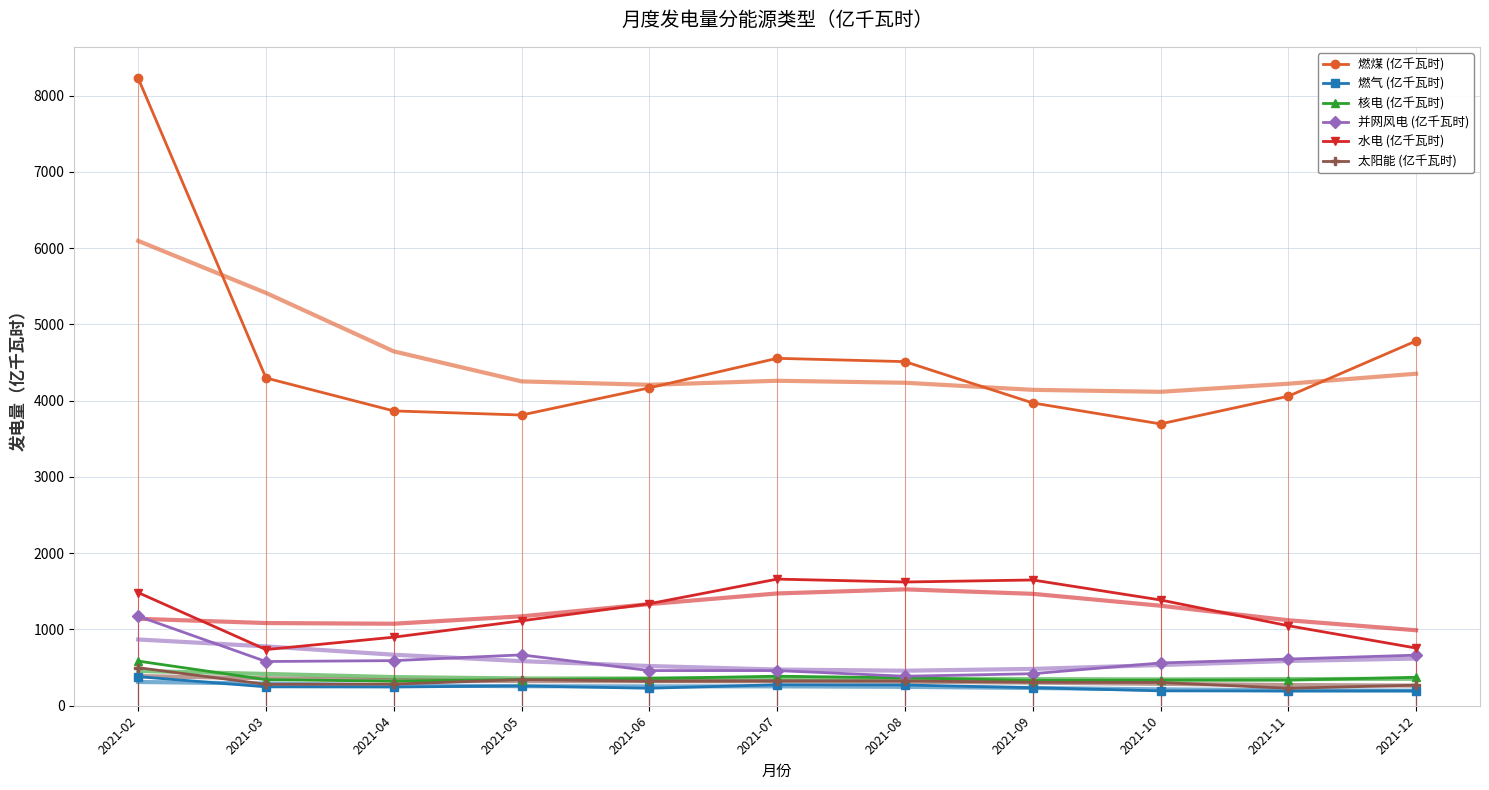

What is the total value across all series at 2021-11?

6478.3